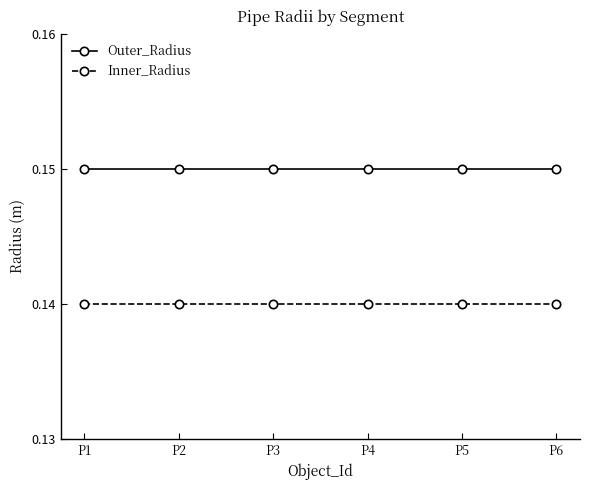

What is the total value across all series at P2?

0.3